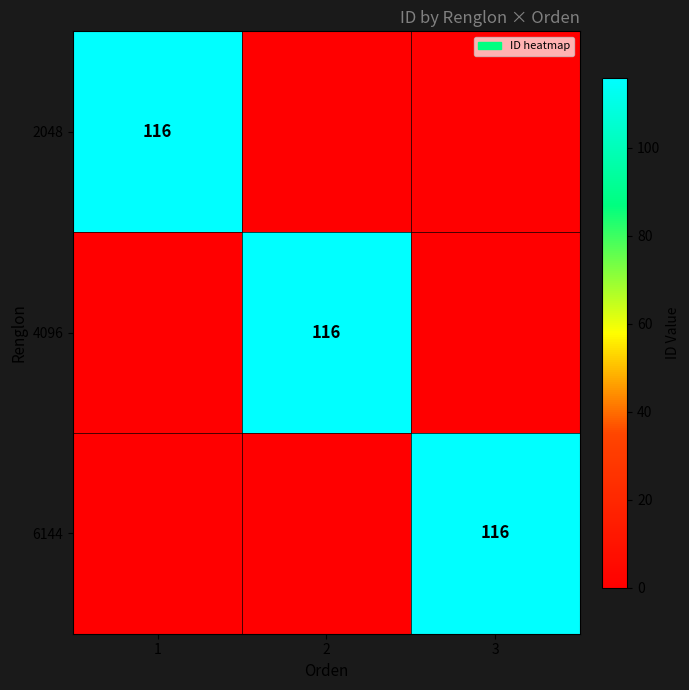

At how many categories does at least one series exceed 69?

3